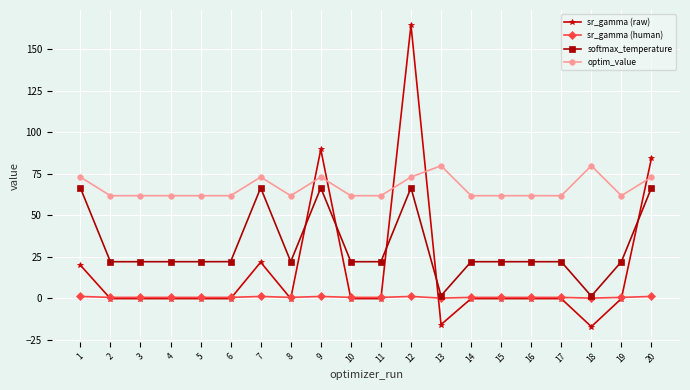

Rank the series by their average value, from highest to lowest.

optim_value, softmax_temperature, sr_gamma (raw), sr_gamma (human)